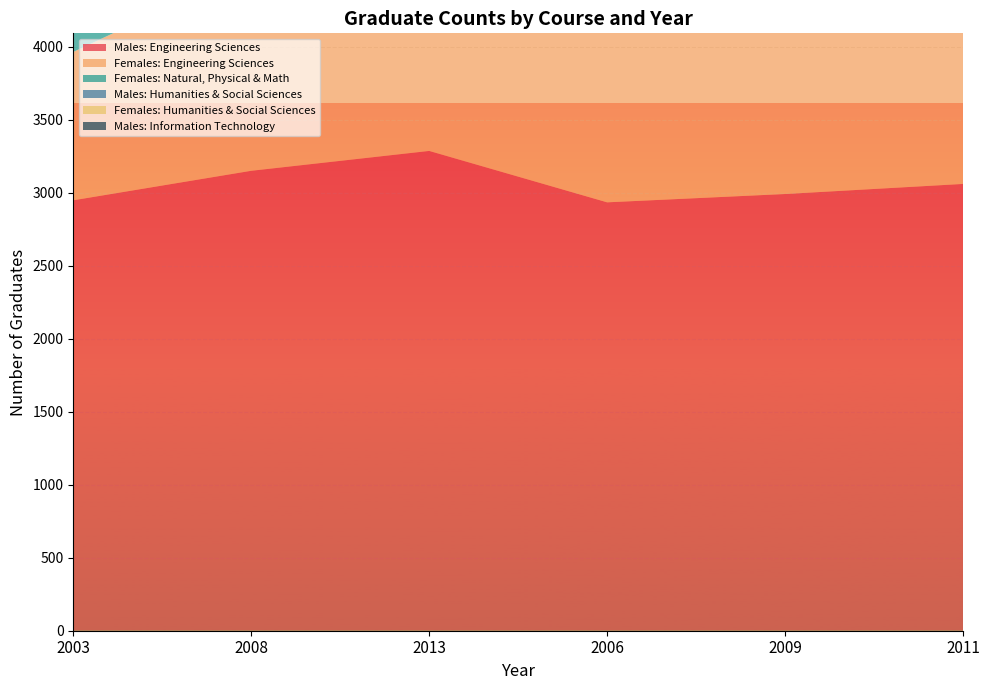

Reading right to left, transcribe all the data shown in this chart.

Males: Engineering Sciences: 3060	2991	2934	3286	3150	2948
Females: Engineering Sciences: 1215	1217	1199	1323	1386	1016
Females: Natural, Physical & Math: 1217	946	880	1257	796	742
Males: Humanities & Social Sciences: 708	547	412	818	478	456
Females: Humanities & Social Sciences: 1772	1423	1071	1766	1203	1152
Males: Information Technology: 388	370	319	573	308	377